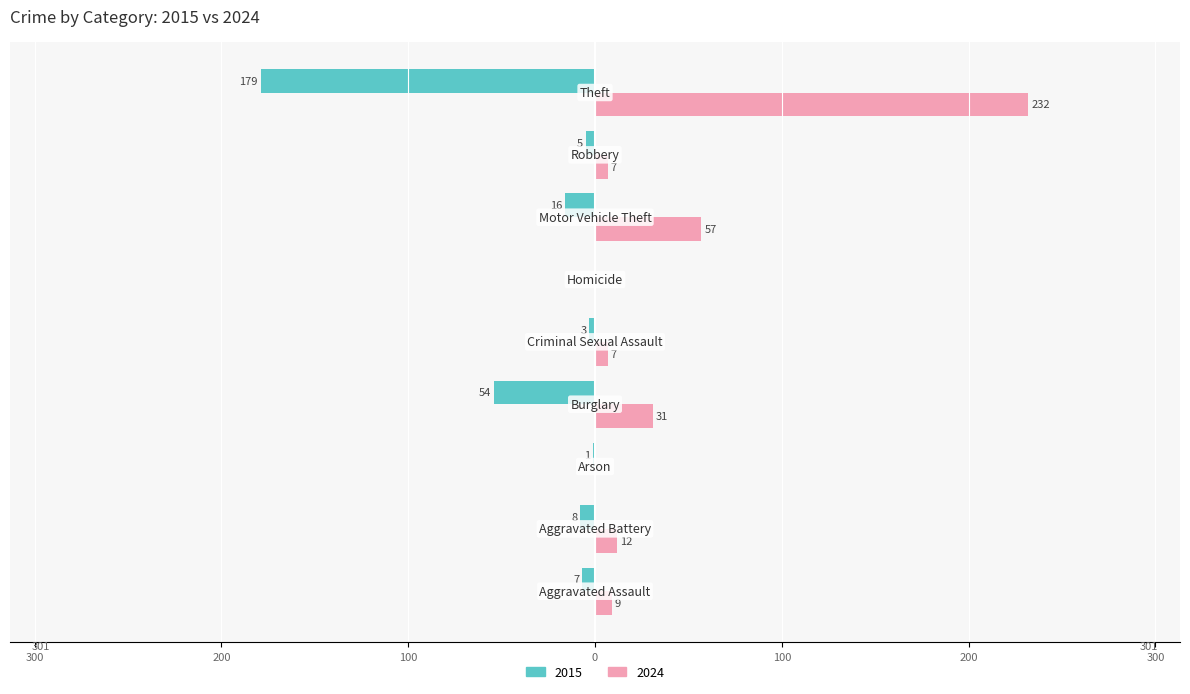

What is the lowest value of the 2015 series?

-179